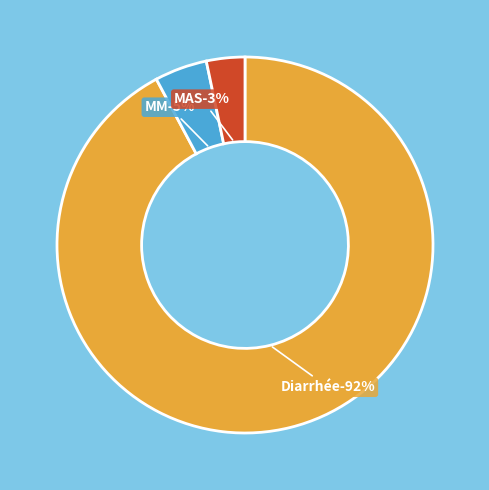

What is the smallest slice in the pie chart?

MAS